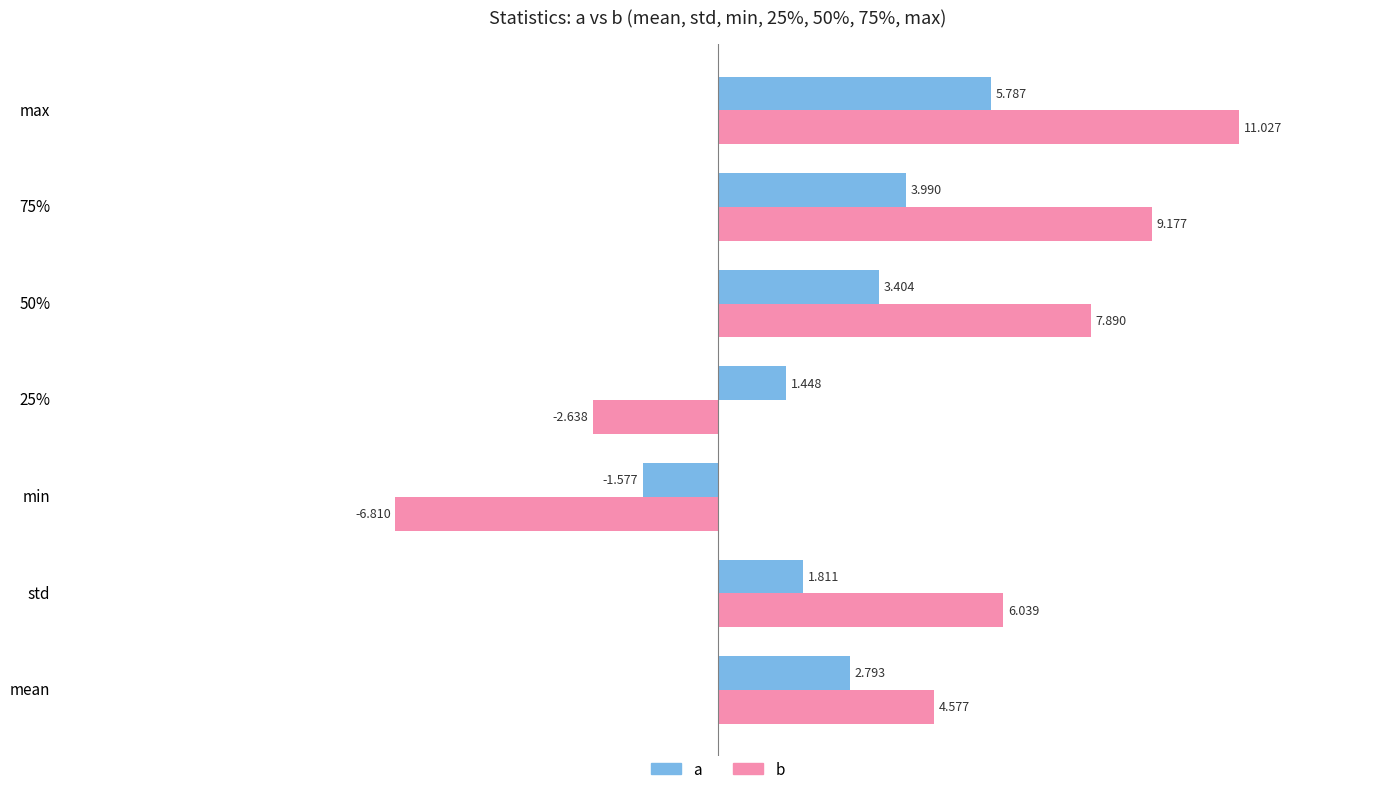

Is the value of a at 25% greater than the value of b at 25%?

Yes